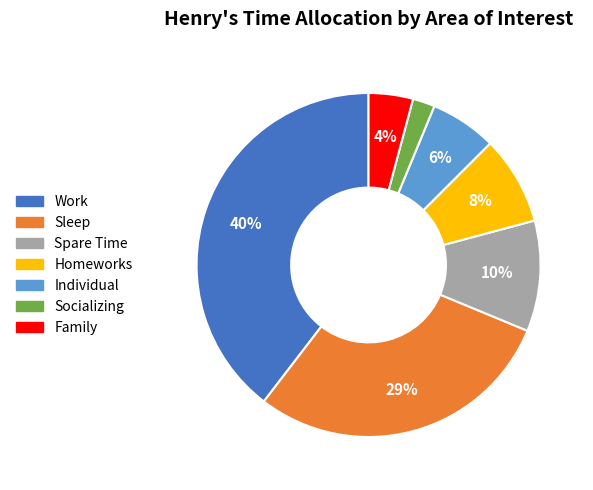

To the nearest percent, what is the combined percentage of Sleep and Individual?

35%